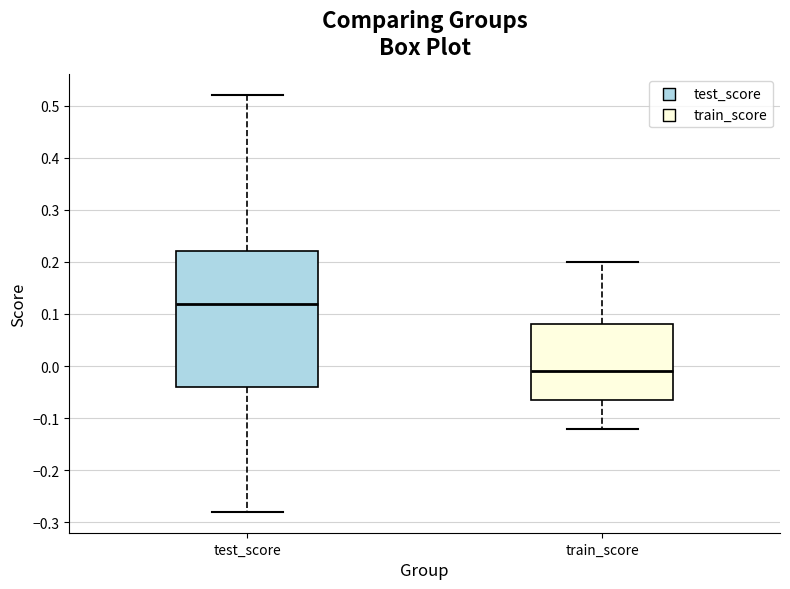

Which box has the lowest median line?

train_score